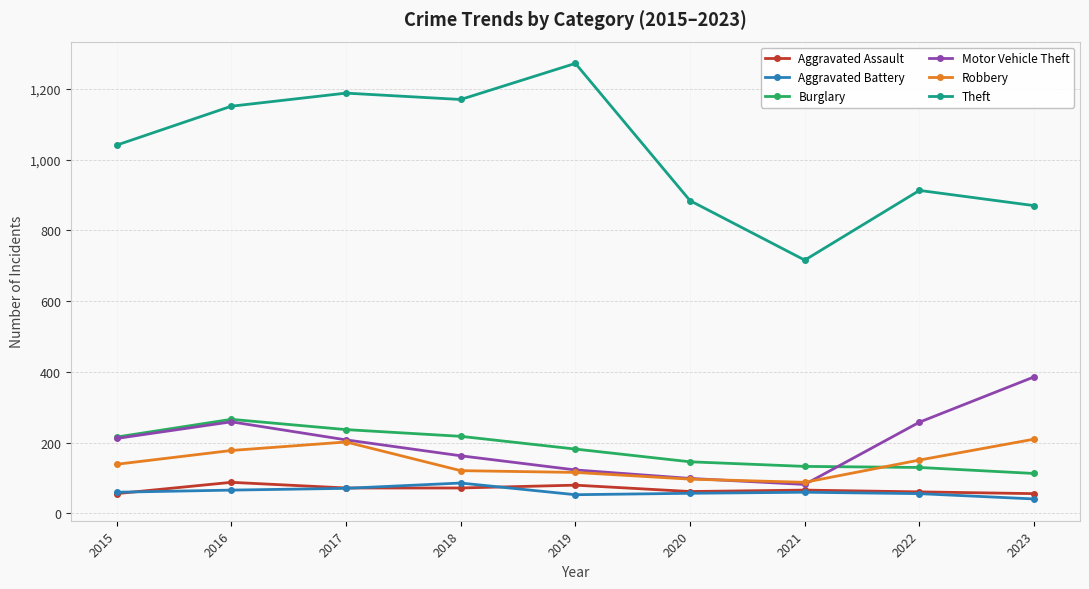

Which label corresponds to the smallest value in the chart?

2023